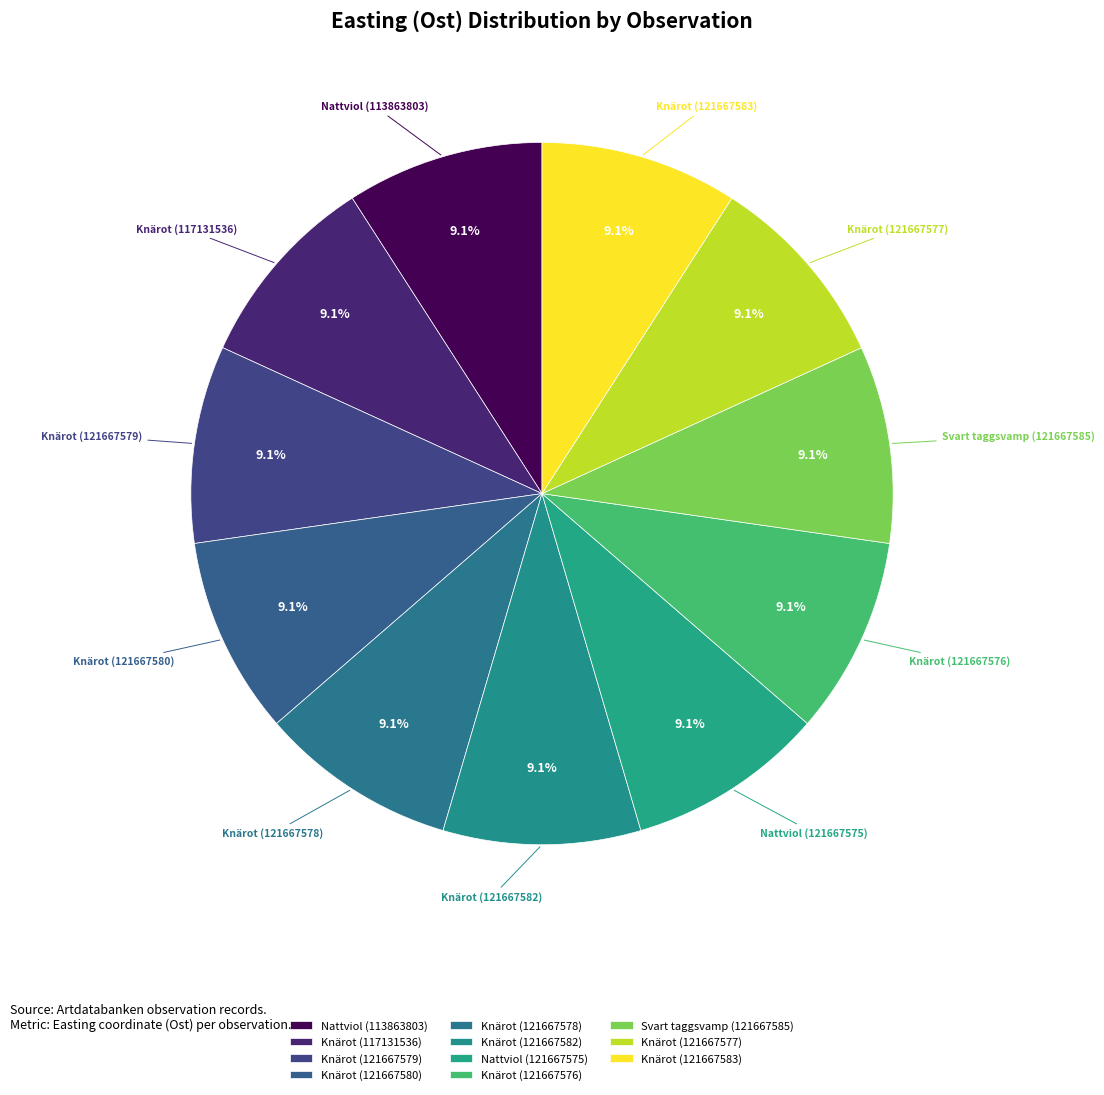

Does Knärot (121667577) represent more than half of the total?

No